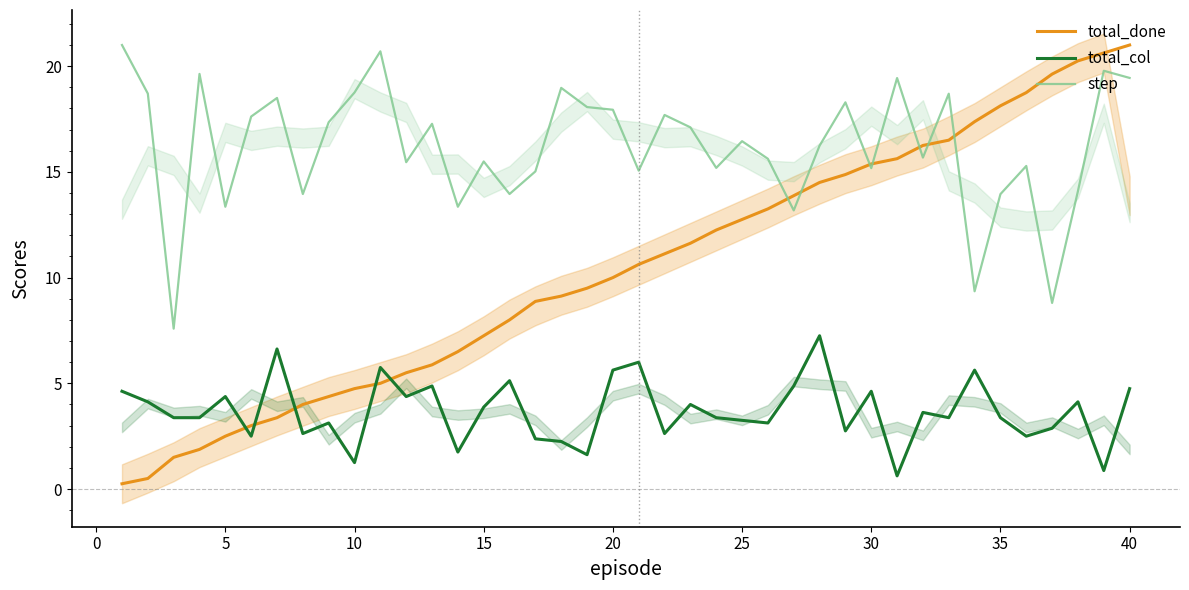

At which category does total_col reach its first local peak?

5